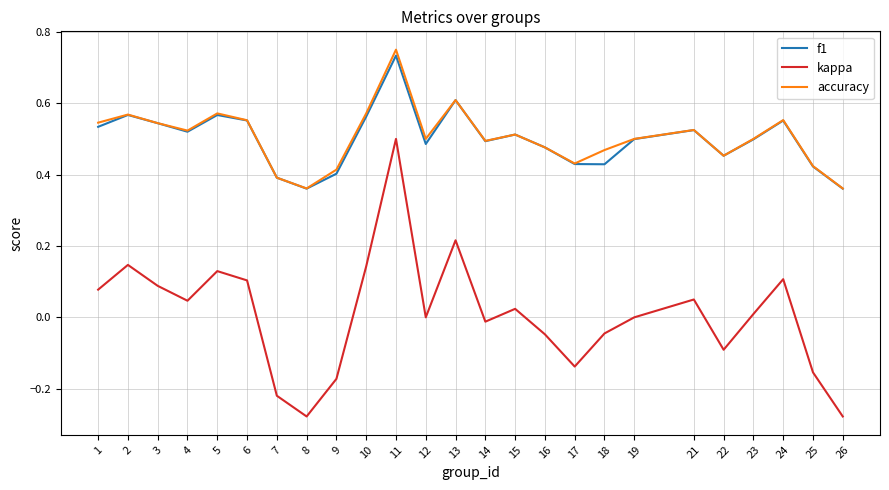

True or false: kappa and accuracy intersect in this chart.

False